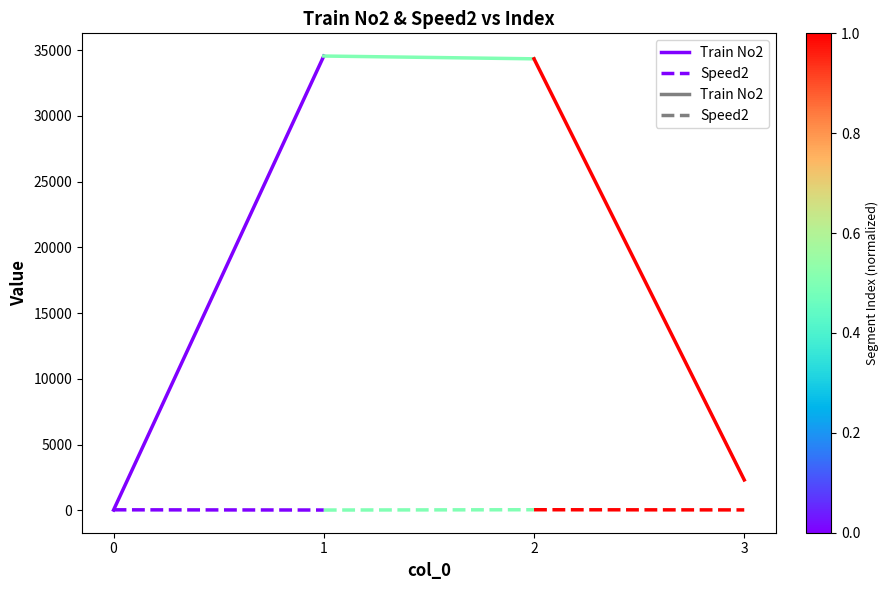

Is this an area chart (filled region under the line)?

No